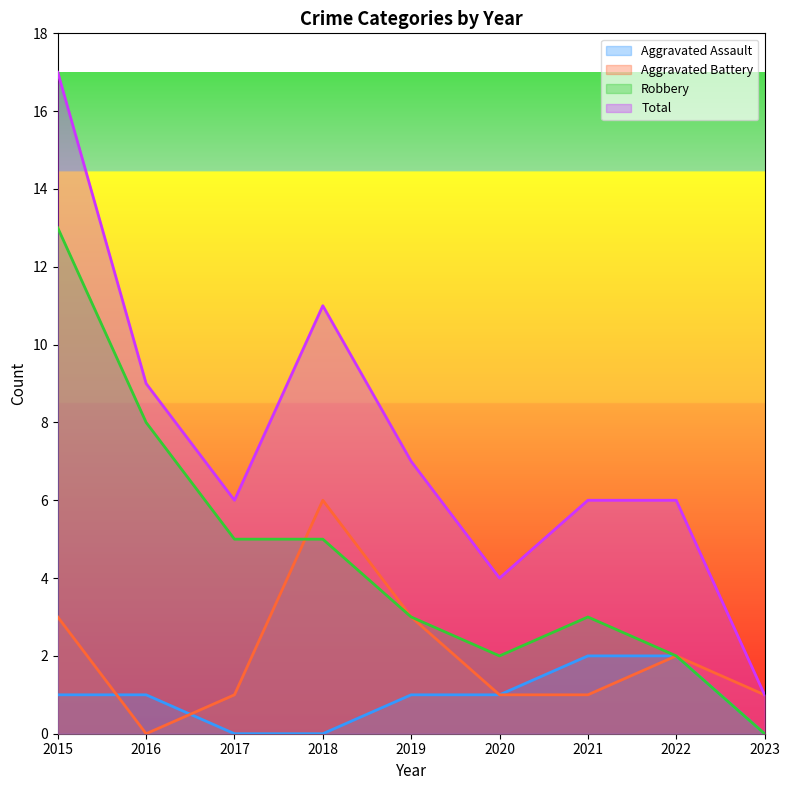

What is the maximum value shown in the chart?

17